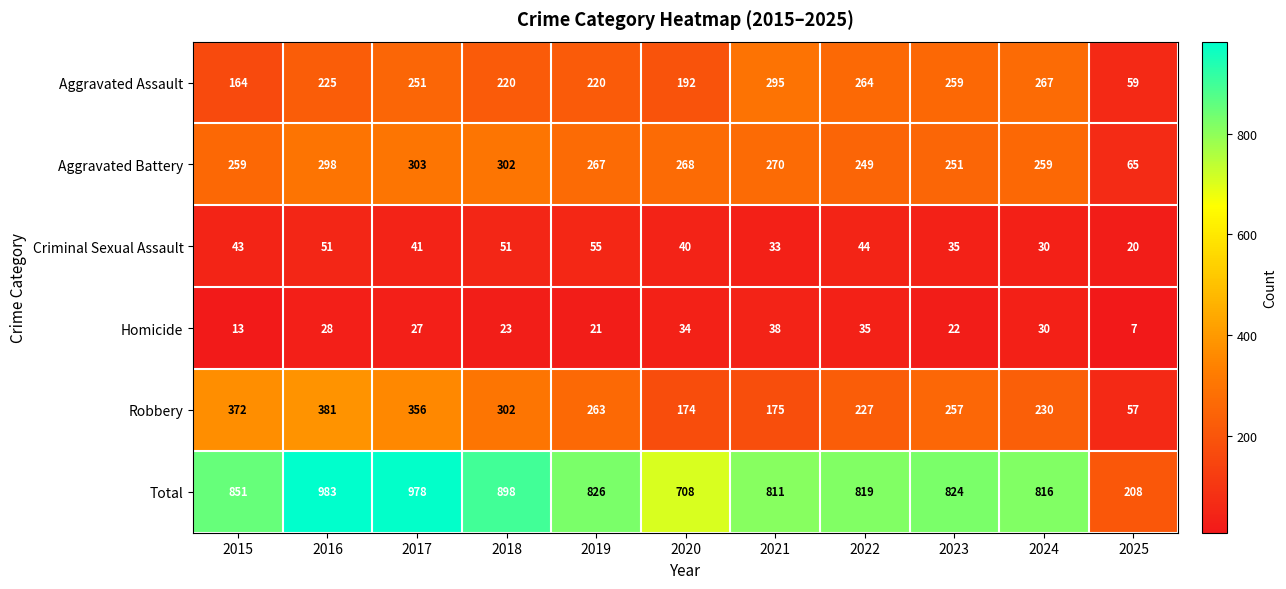

The Aggravated Battery series shows 65 at 2025. True or false?

True